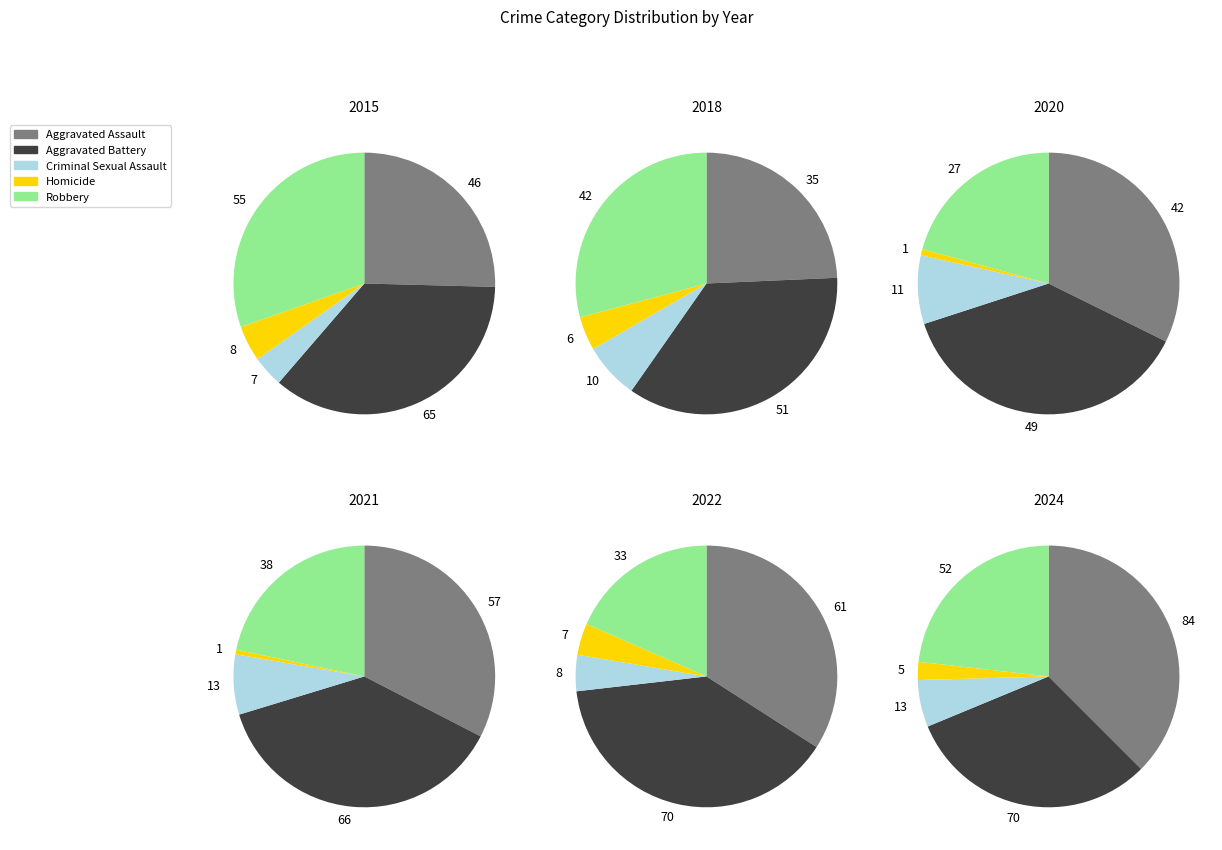

Is it true that Robbery is 9% of the pie?

False